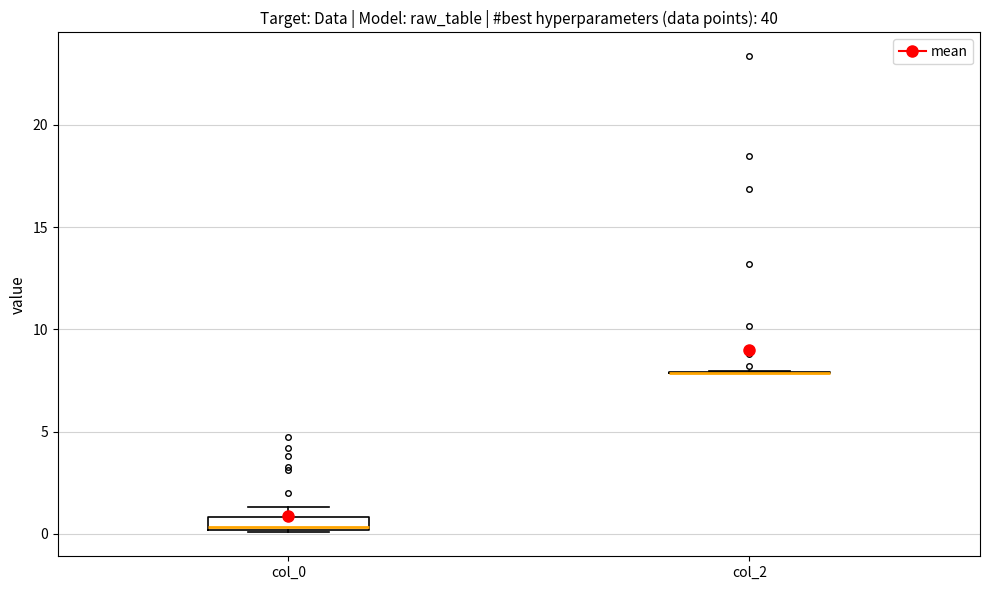

Where is the upper edge of the box for col_0 on the y-axis? The values are not printed on the chart, so give them approximately, as read against the axis.

1.0